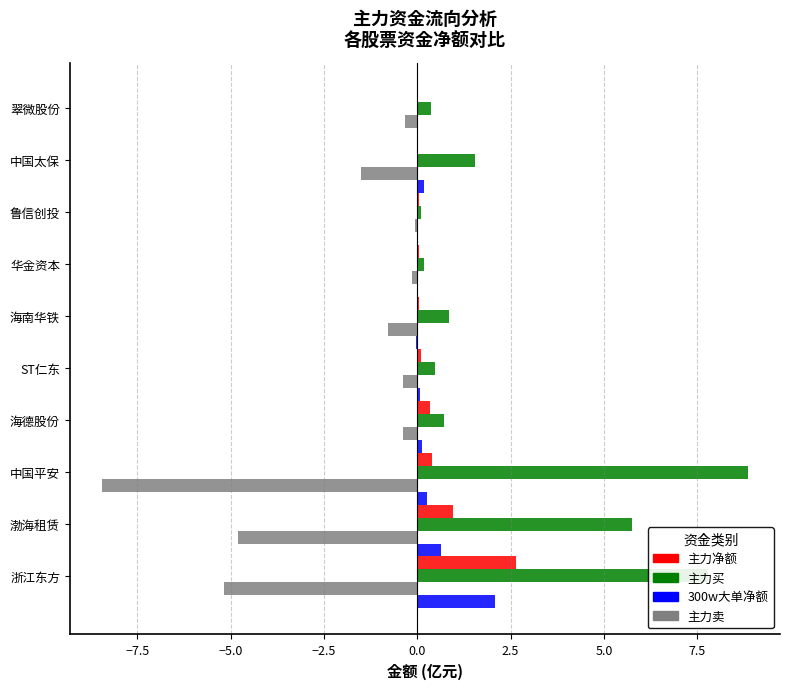

Is it true that 主力买 equals 0.7 at 海德股份?

True